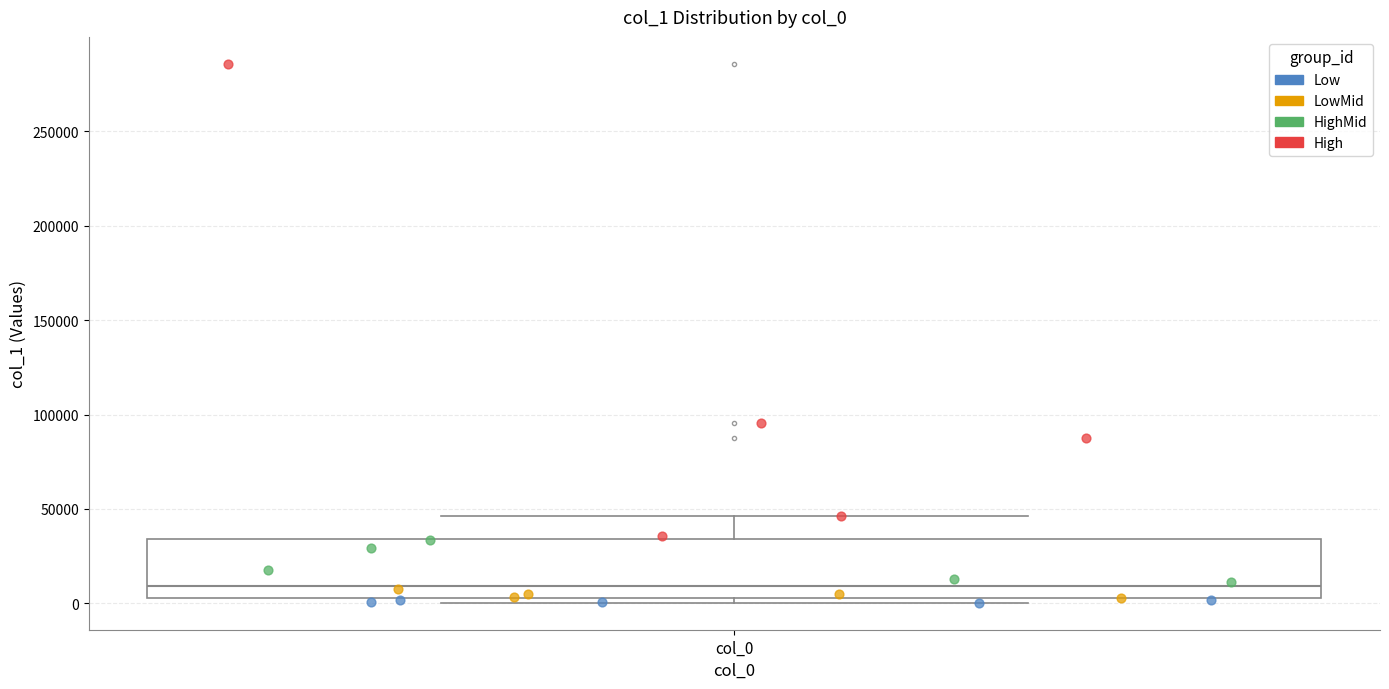

Where does the upper whisker of the box for col_0 end on the y-axis? The values are not printed on the chart, so give them approximately, as read against the axis.

45000